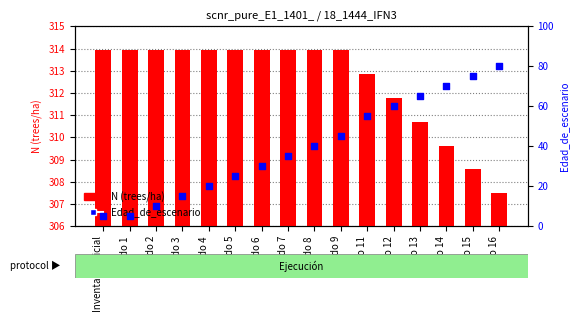

Is the value of Edad_de_escenario at Nodo 9 greater than the value of N (trees/ha) at Inventario inicial?

No